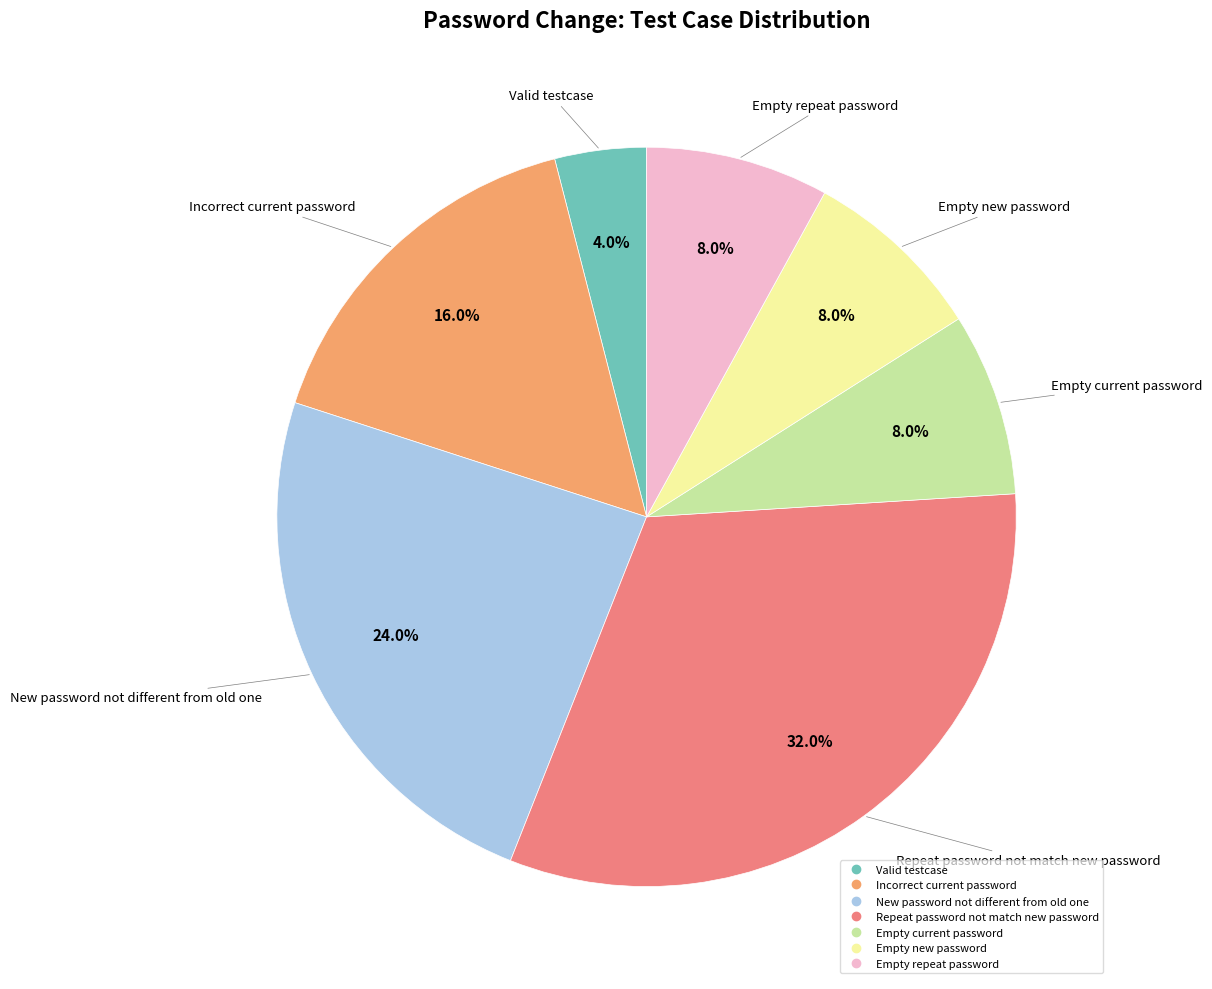

What portion of the pie excludes New password not different from old one?

76.0%